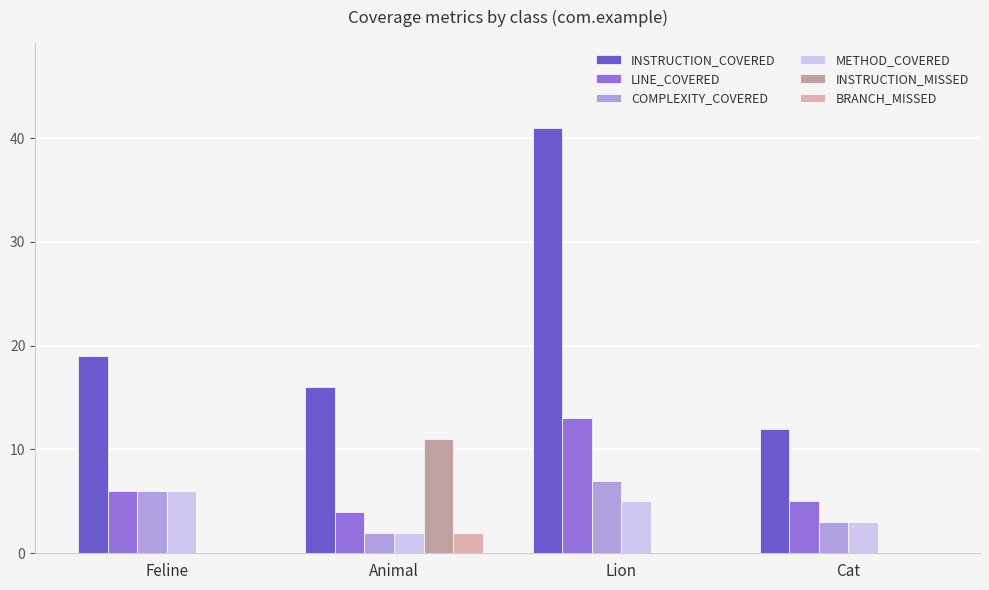

How many groups of bars are there?

4